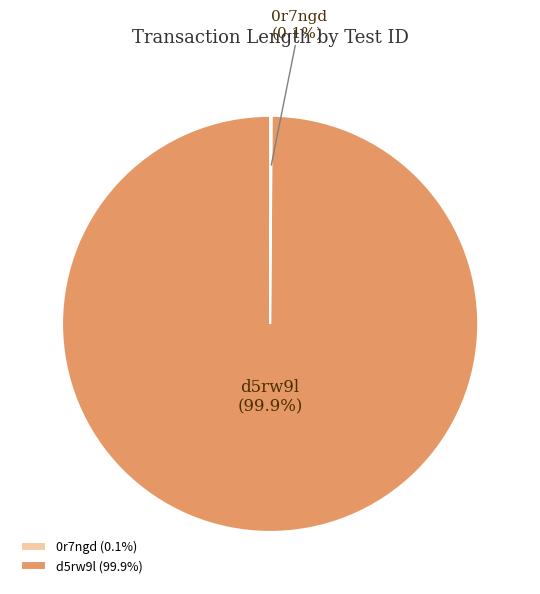

Does d5rw9l account for over 50% of the chart?

Yes